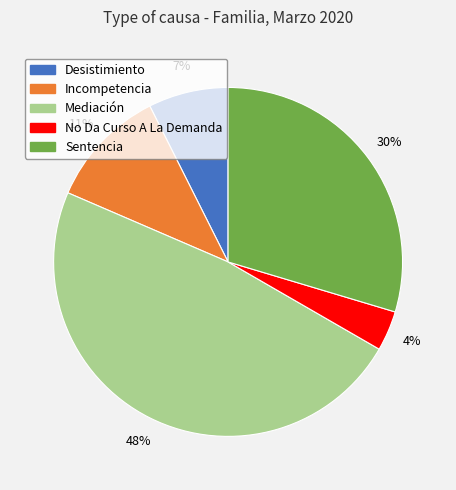

Does No Da Curso A La Demanda account for over 50% of the chart?

No